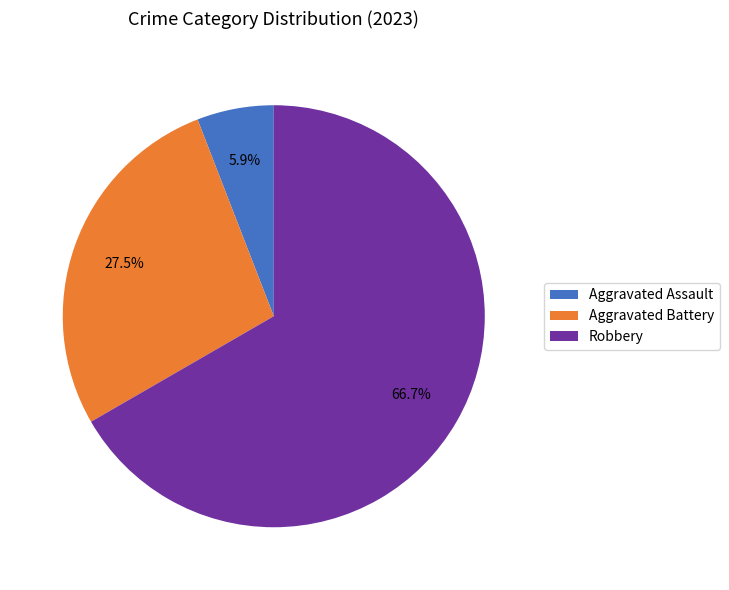

What is the ratio of the value at Robbery to the value at Aggravated Battery?

2.4